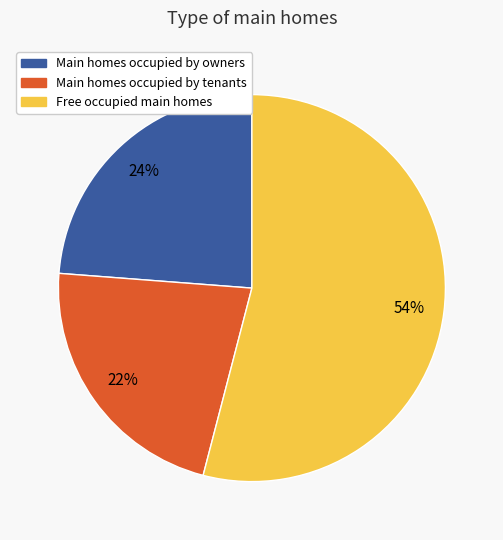

Count the number of slices in the pie.

3